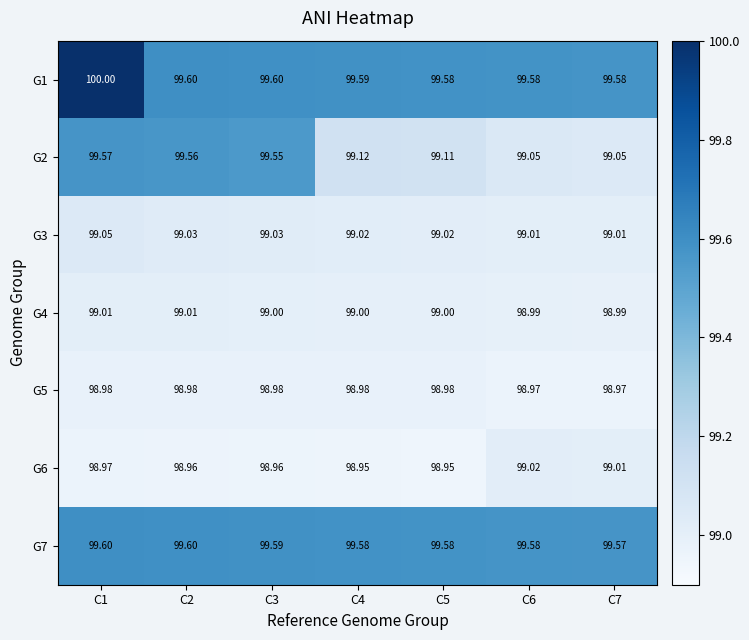

Is the value of G4 at C6 greater than the value of G7 at C5?

No